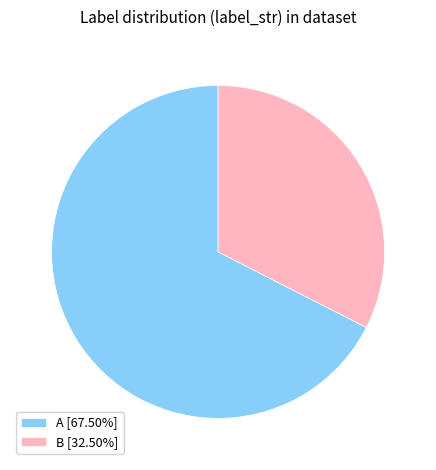

Is B [32.50%] the majority of the pie?

No